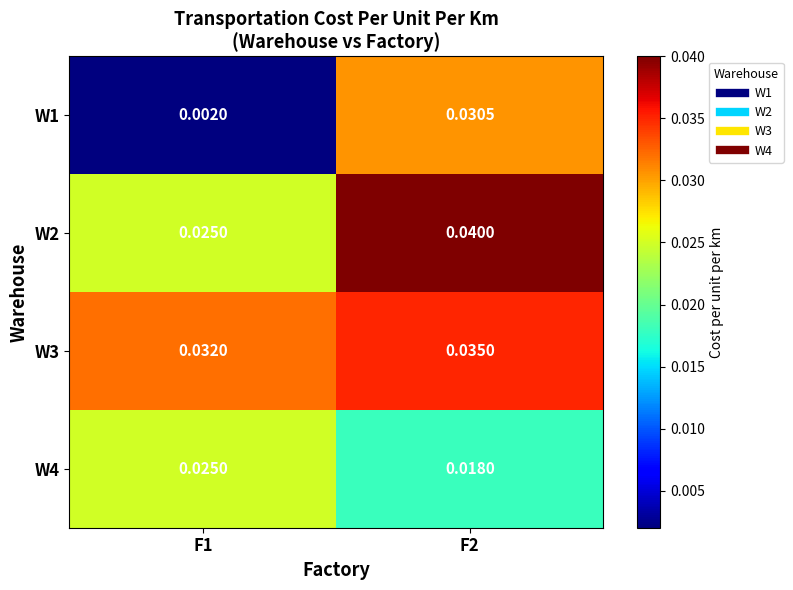

Which series has the largest total across all categories?

W3